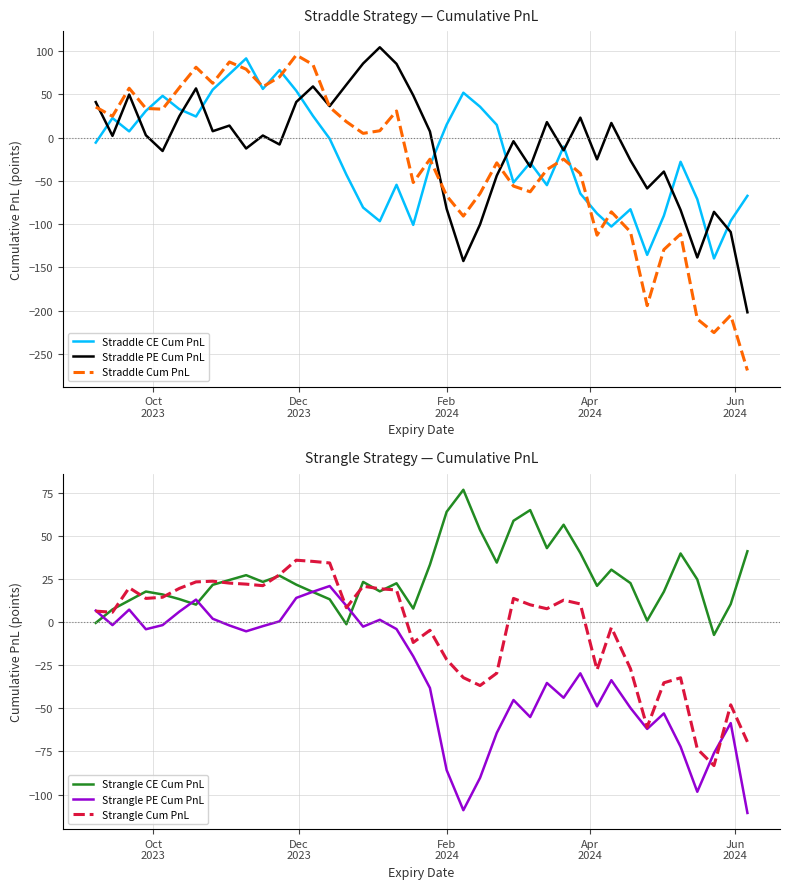

What is the maximum value for Straddle PE Cum PnL?

104.6